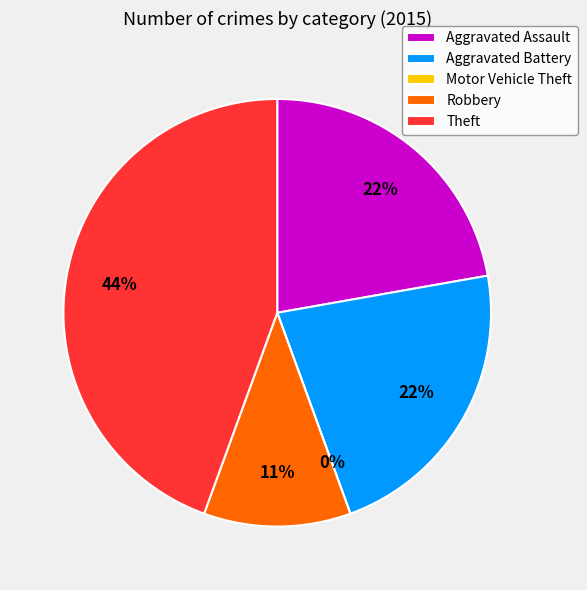

How many segments does this pie chart have?

5